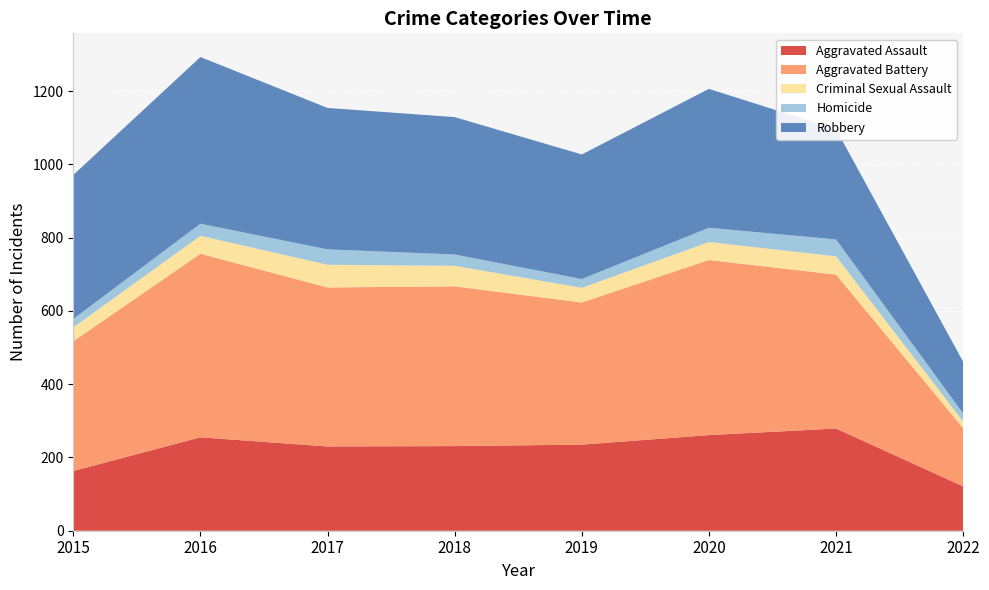

Reading left to right, list all the values displayed in this chart.

Aggravated Assault: 163	255	230	231	235	261	279	121
Aggravated Battery: 354	501	434	436	388	478	420	159
Criminal Sexual Assault: 38	49	62	56	40	49	50	18
Homicide: 23	33	42	31	24	39	46	22
Robbery: 393	455	386	375	340	379	301	141